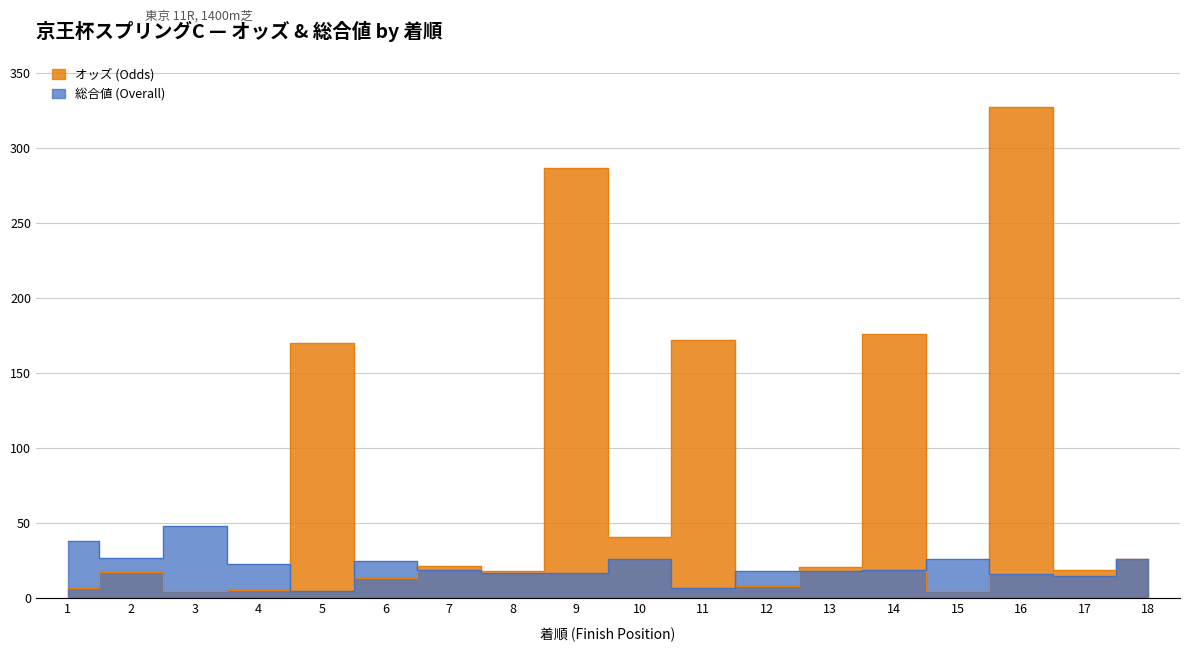

True or false: オッズ (Odds) has a value of 19.0 at 17.

True